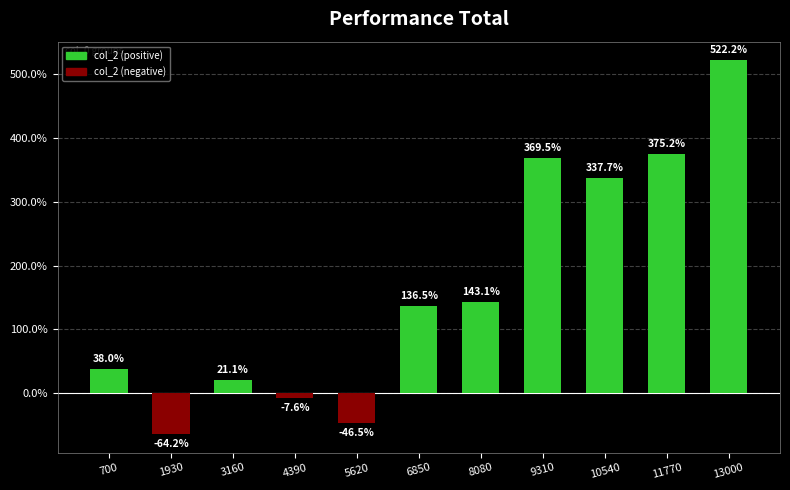

How many bars are there in total?

11